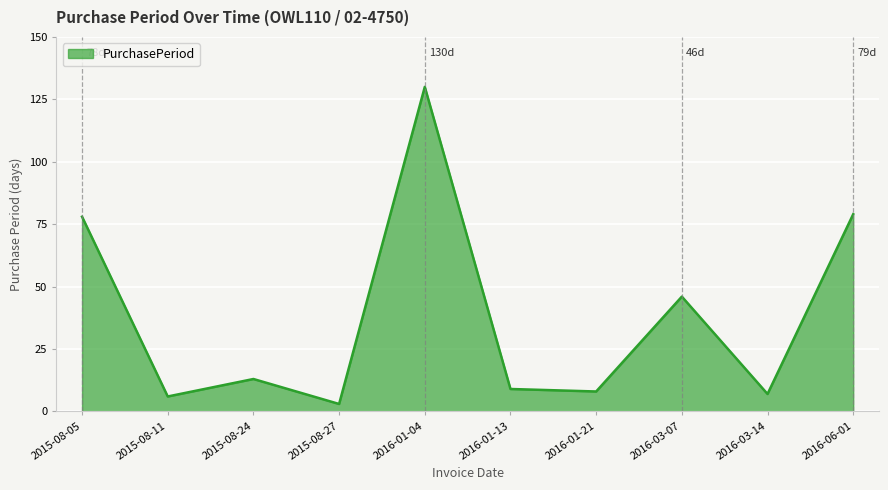

The chart shows a value of 26 at 2016-03-07. True or false?

False